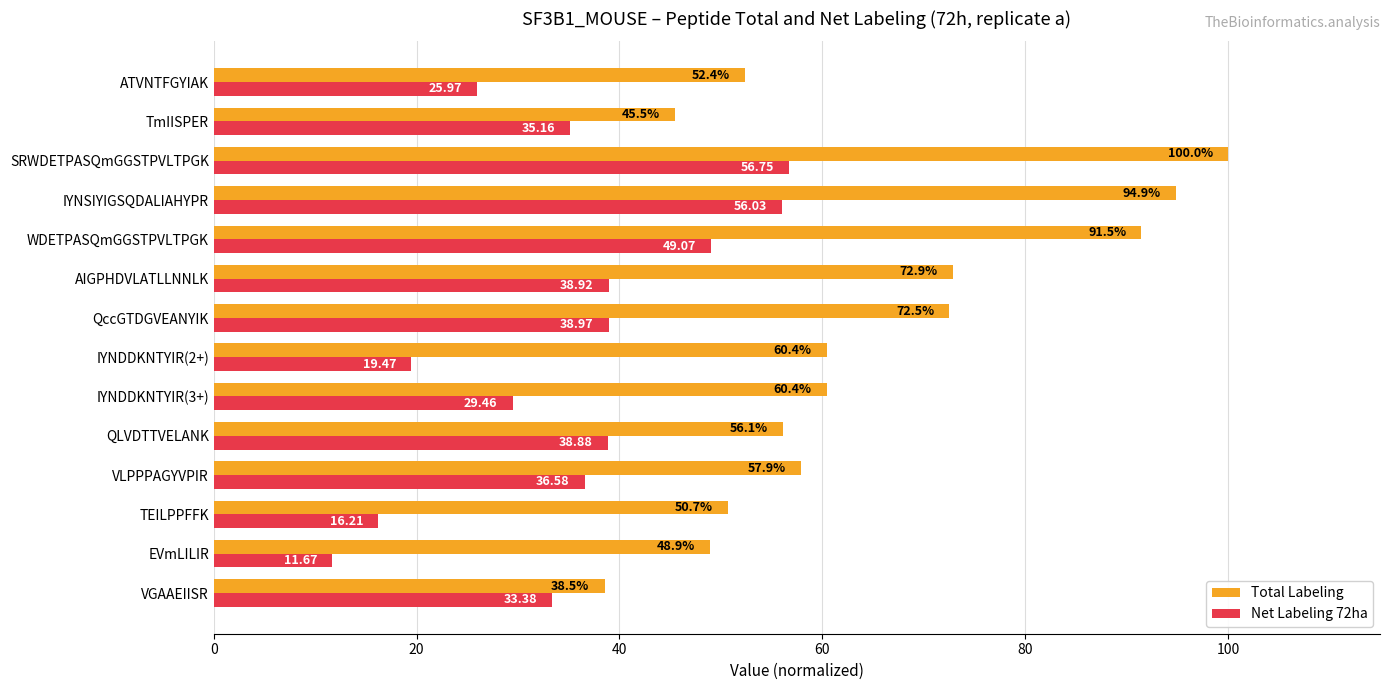

Which series has the widest spread of values?

Total Labeling